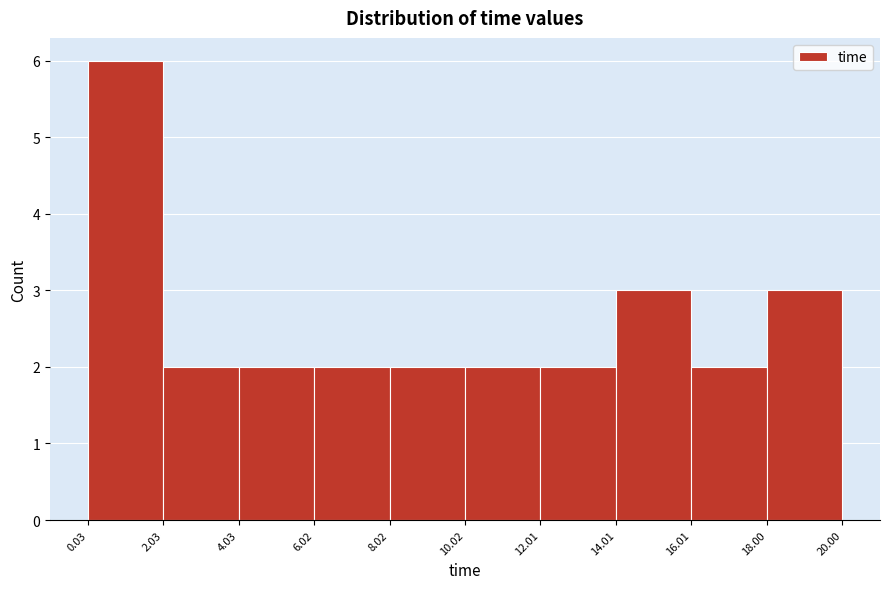

Reading left to right, list every bar in this chart as the range it spans on the x-axis followed by its height. The values are not printed on the chart, so give them approximately, as read against the axis.

0.03 to 2.03: 6
2.03 to 4.03: 2
4.03 to 6.02: 2
6.02 to 8.02: 2
8.02 to 10.02: 2
10.02 to 12.01: 2
12.01 to 14.01: 2
14.01 to 16.01: 3
16.01 to 18.00: 2
18.00 to 20.00: 3